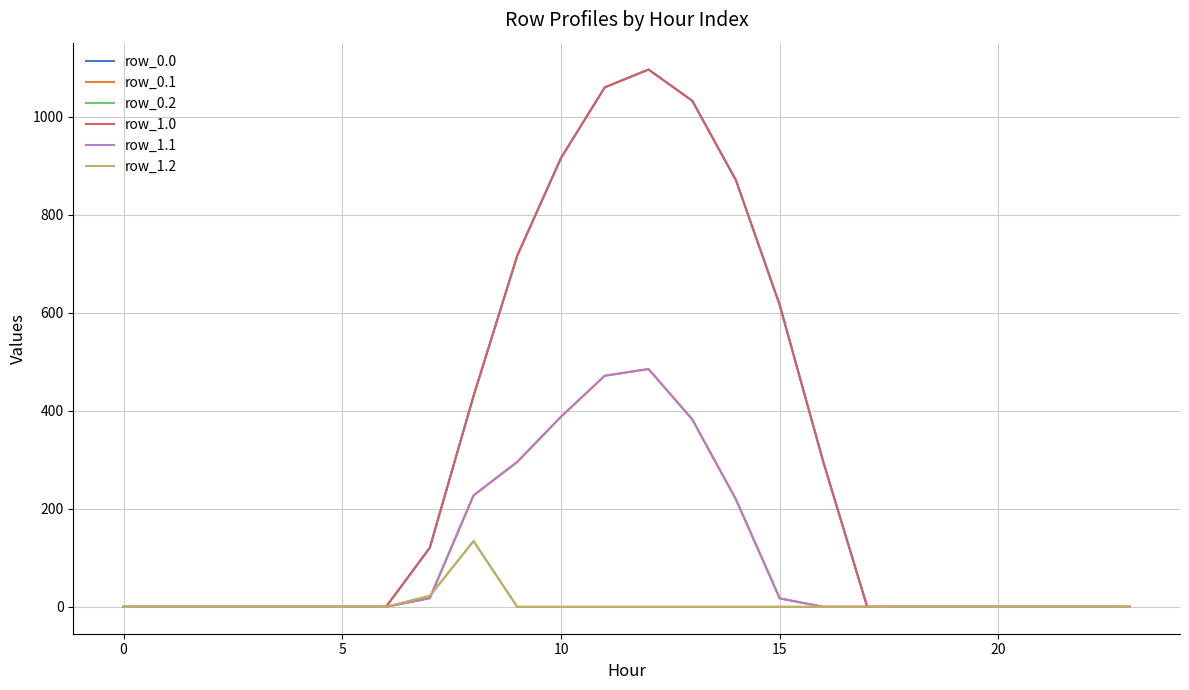

Is this an area chart (filled region under the line)?

No